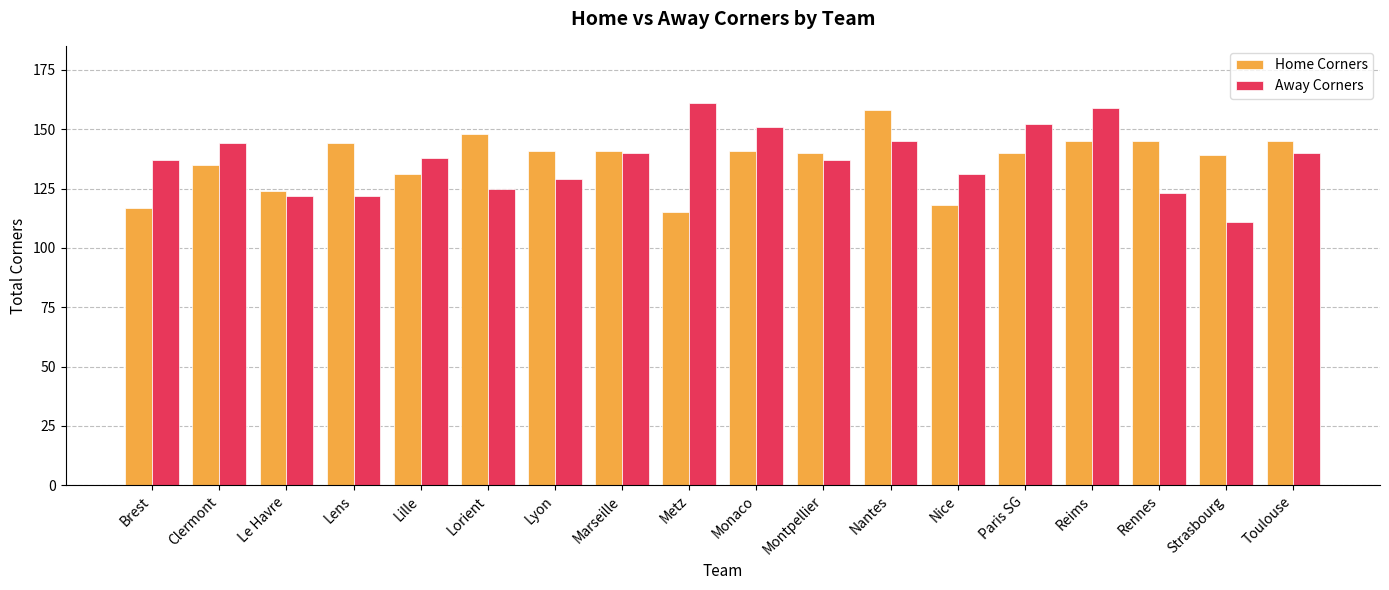

Is it true that Away Corners equals 189 at Montpellier?

False